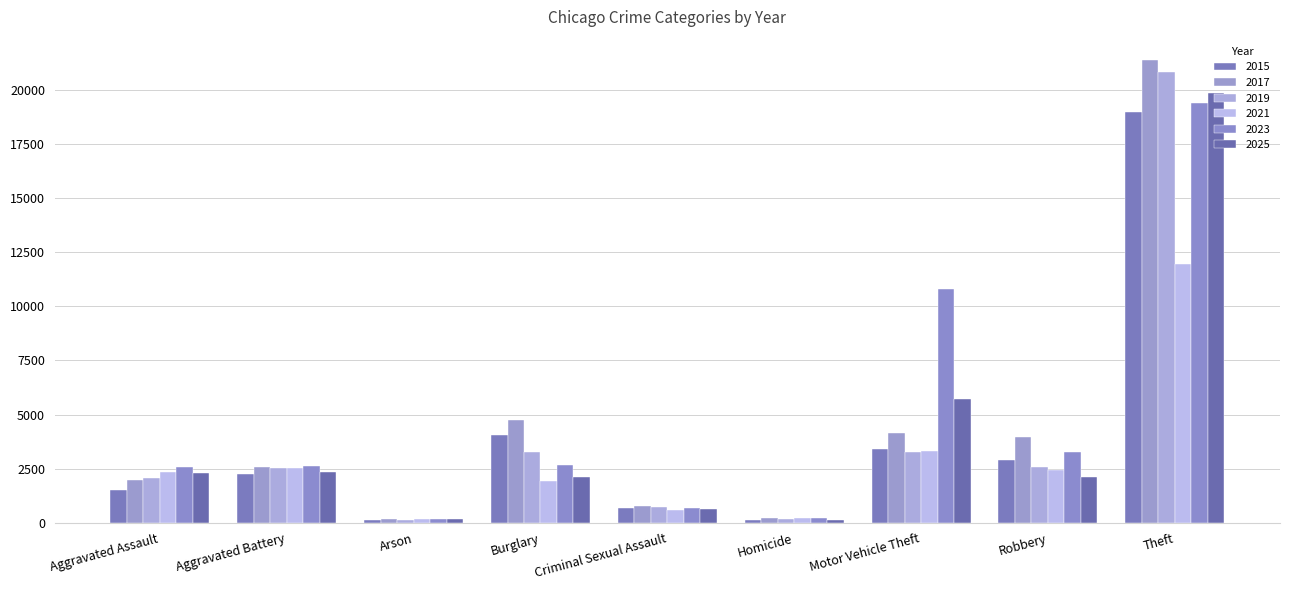

What is the maximum value shown in the chart?

21401